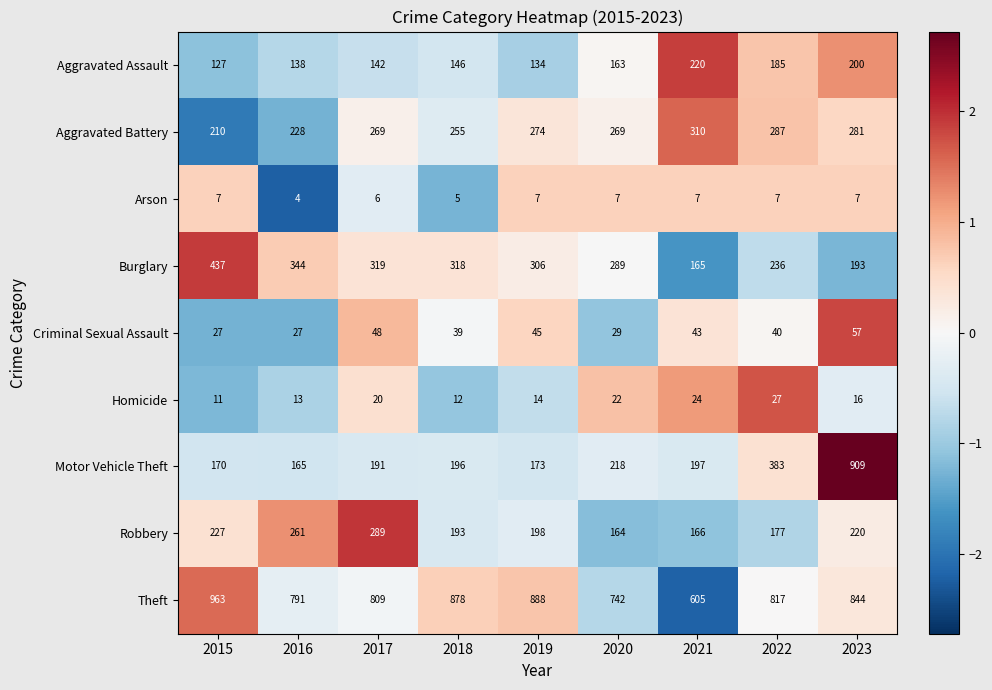

Which category has the lowest value across all series?

2016